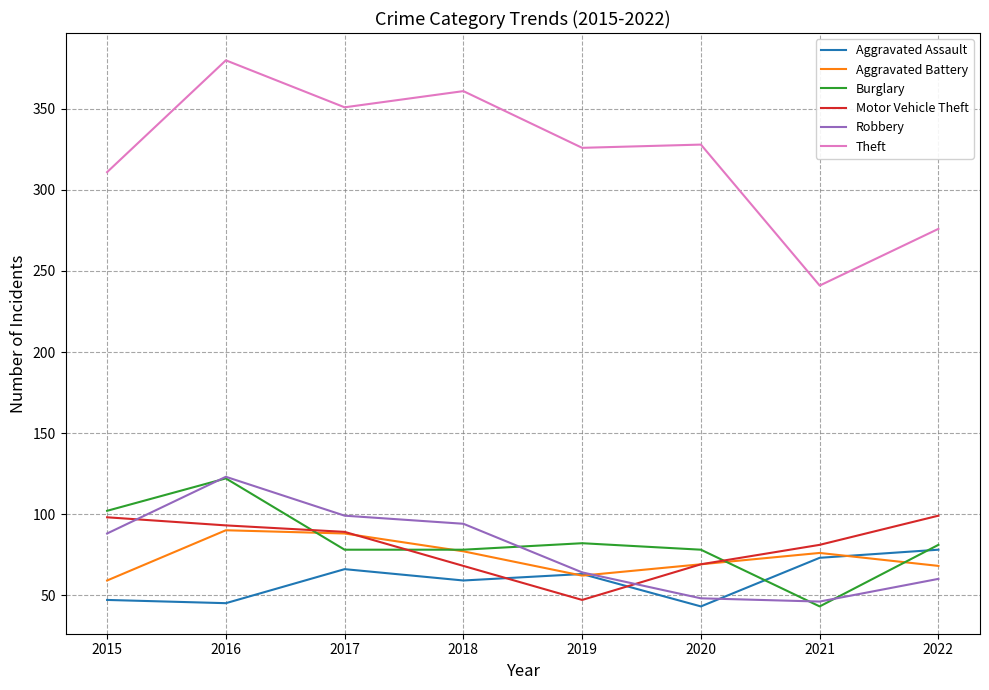

What is the maximum value for Motor Vehicle Theft?

99